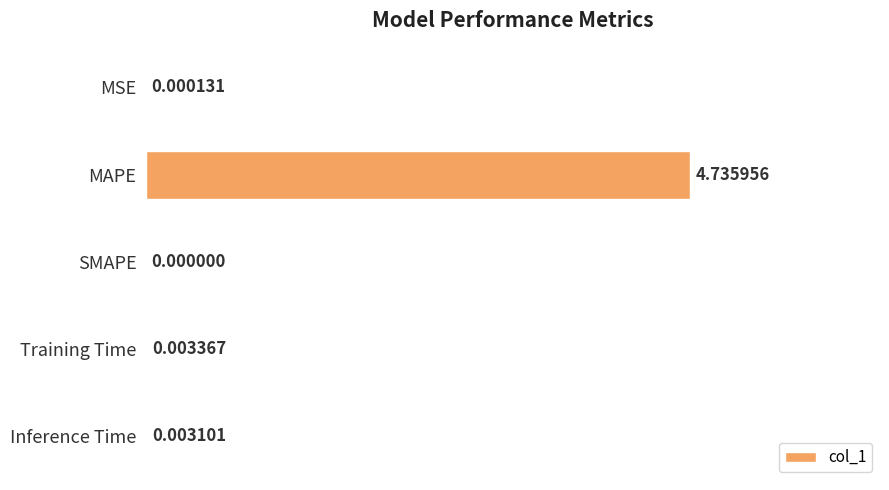

At which category does the chart reach its peak across all series?

MAPE